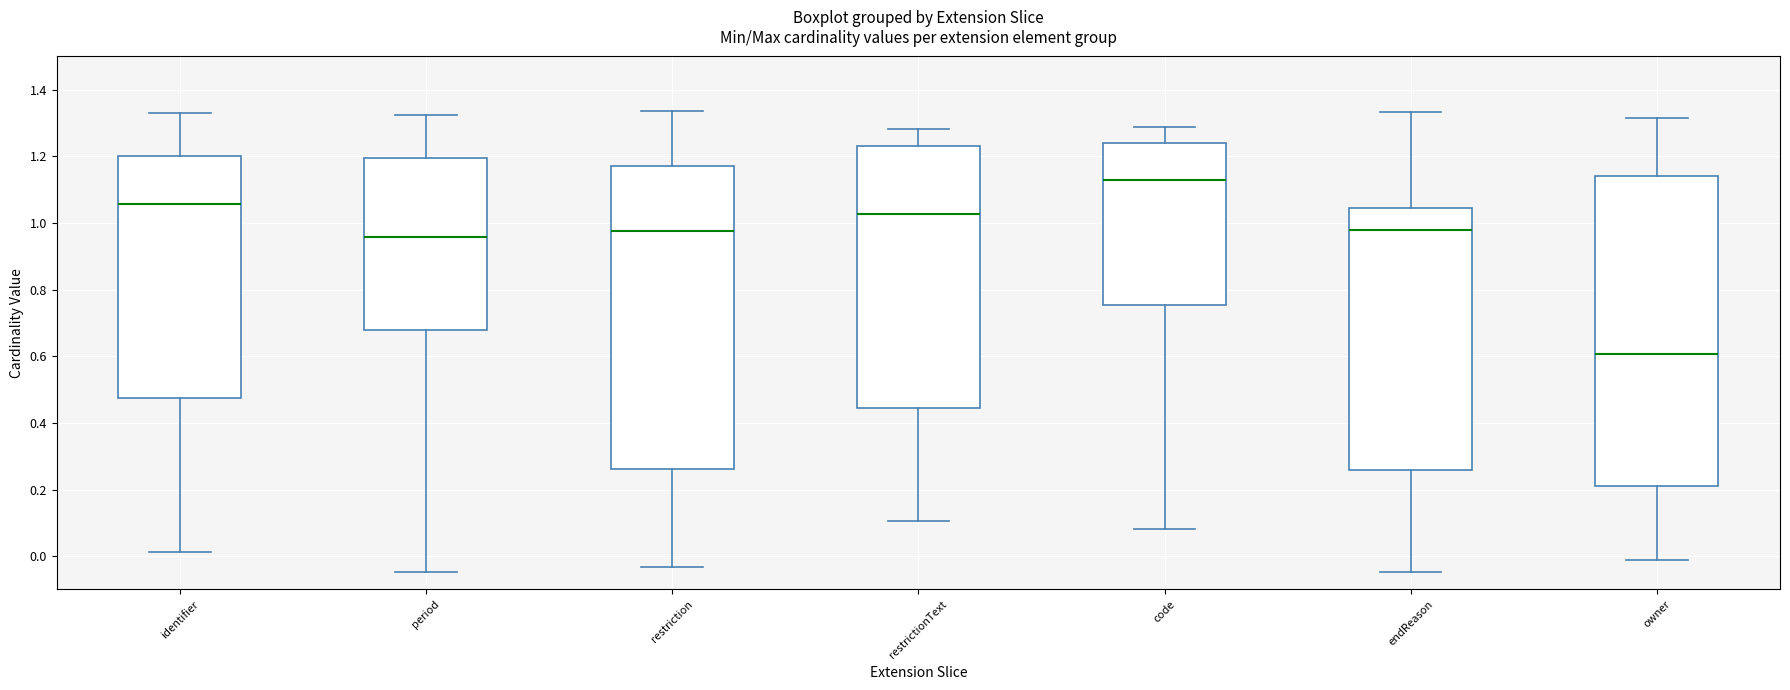

Reading left to right, read every box against the y-axis: the position of its median line, the range the box covers, and the ends of its whiskers. The values are not printed on the chart, so give them approximately, as read against the axis.

identifier: median 1.06, box 0.48 to 1.20, whiskers 0.02 to 1.34
period: median 0.96, box 0.68 to 1.20, whiskers -0.04 to 1.32
restriction: median 0.98, box 0.26 to 1.18, whiskers -0.04 to 1.34
restrictionText: median 1.02, box 0.44 to 1.24, whiskers 0.10 to 1.28
code: median 1.12, box 0.76 to 1.24, whiskers 0.08 to 1.28
endReason: median 0.98, box 0.26 to 1.04, whiskers -0.04 to 1.34
owner: median 0.60, box 0.22 to 1.14, whiskers -0.02 to 1.32